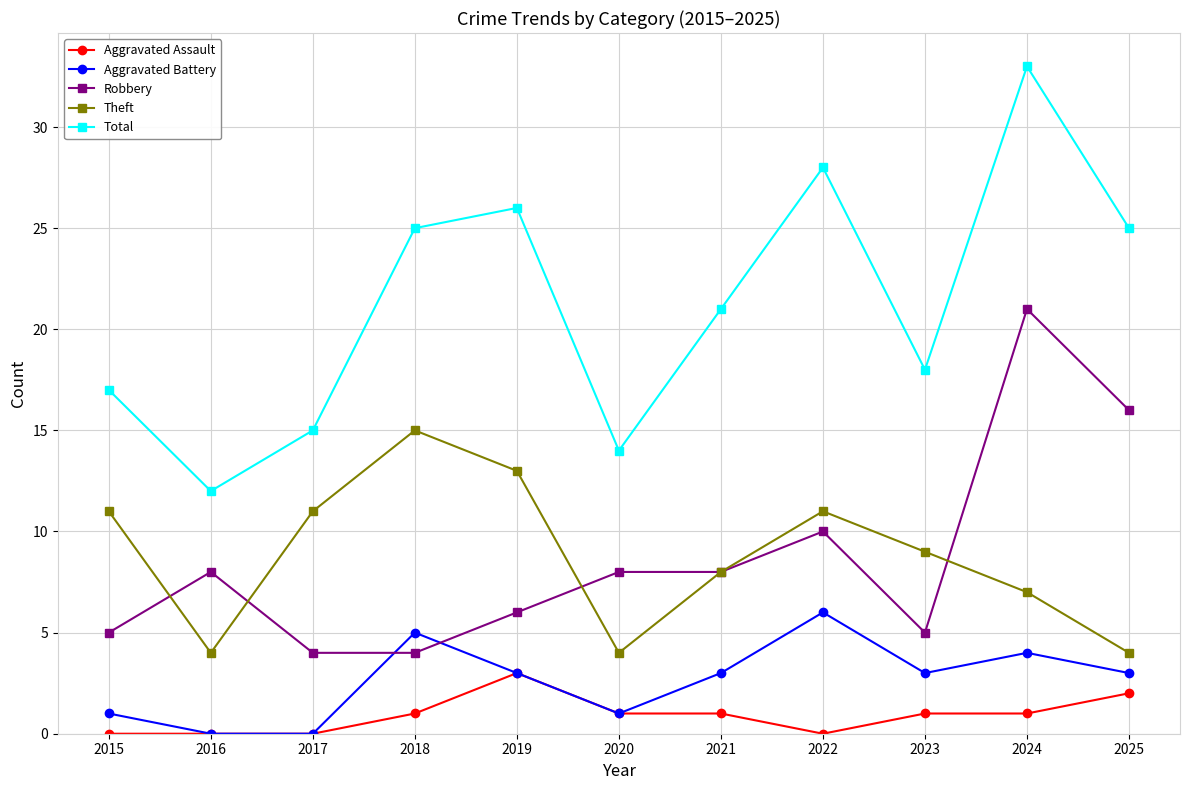

True or false: Total and Aggravated Assault cross at least once.

False